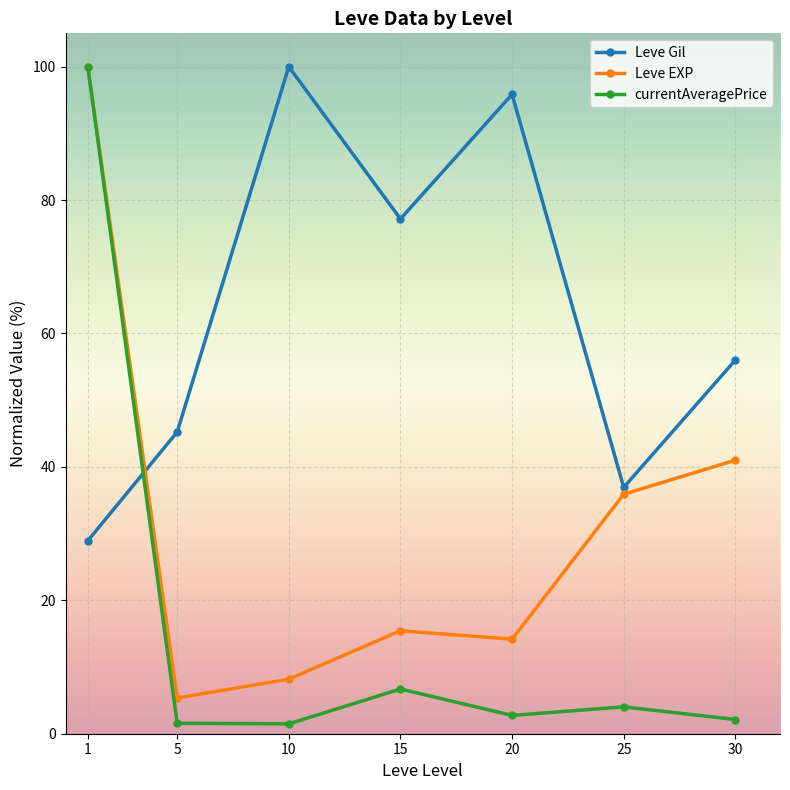

Where does the Leve Gil series first go above 56?

10